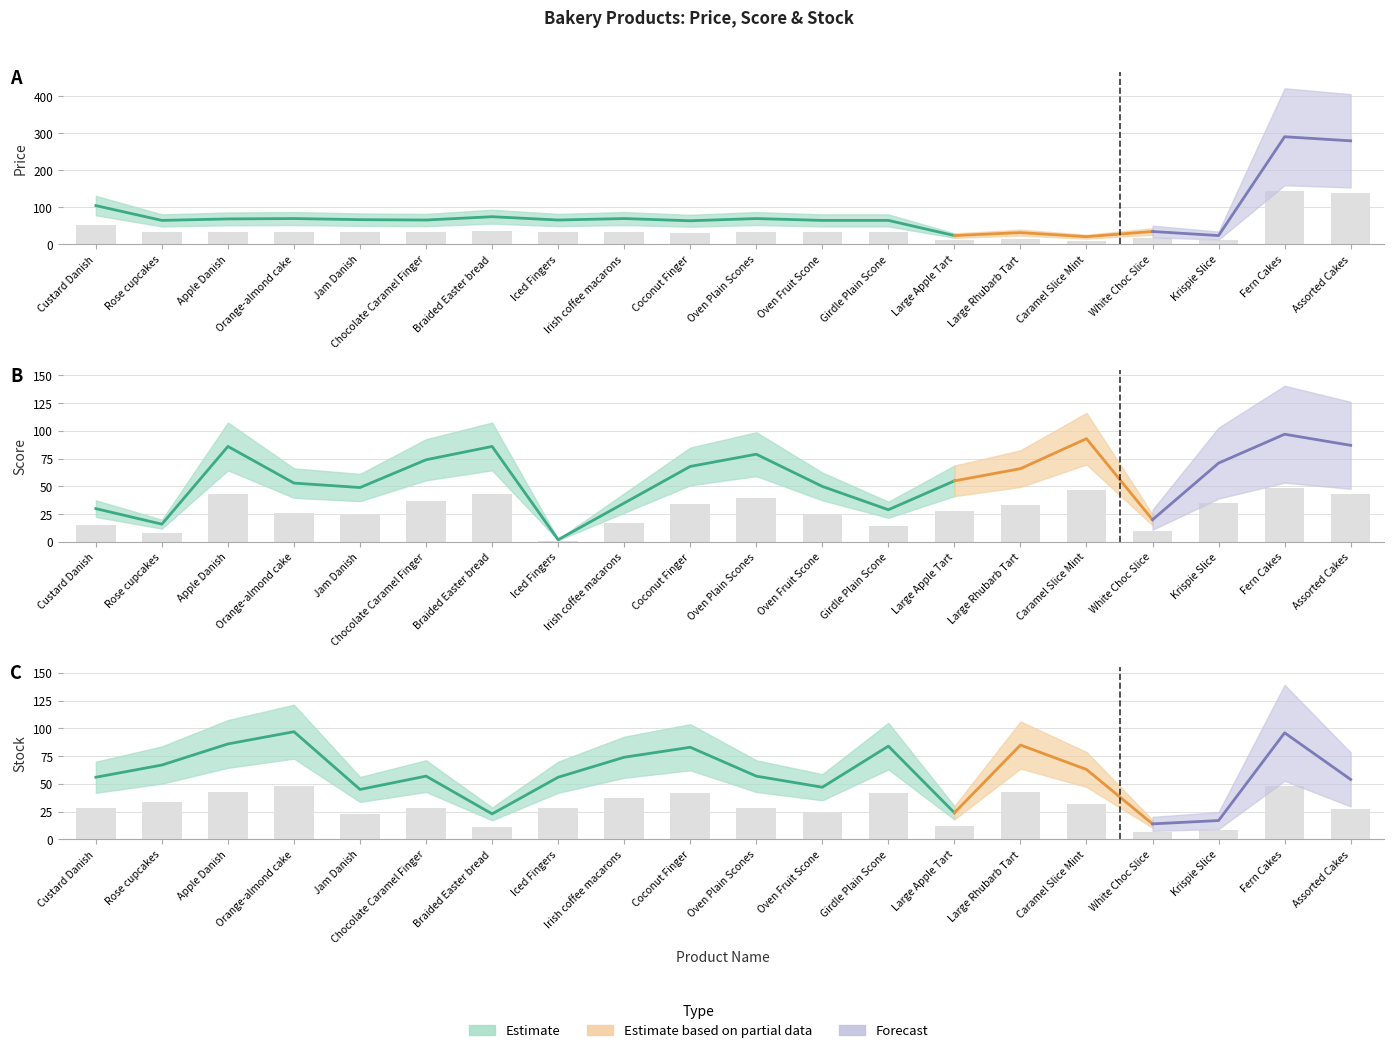

At which category does the chart reach its peak across all series?

Fern Cakes